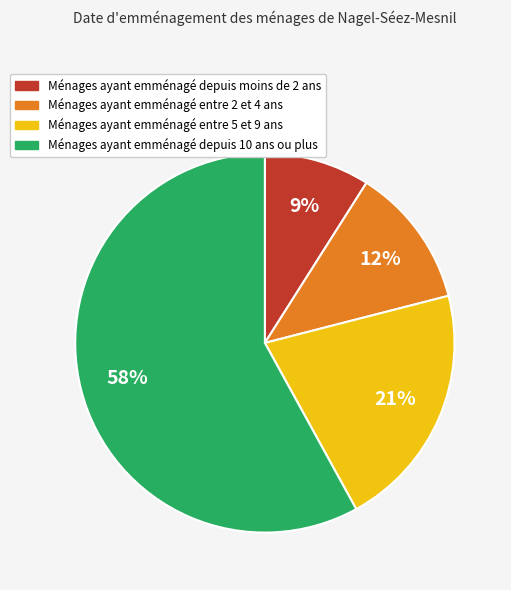

How many segments does this pie chart have?

4